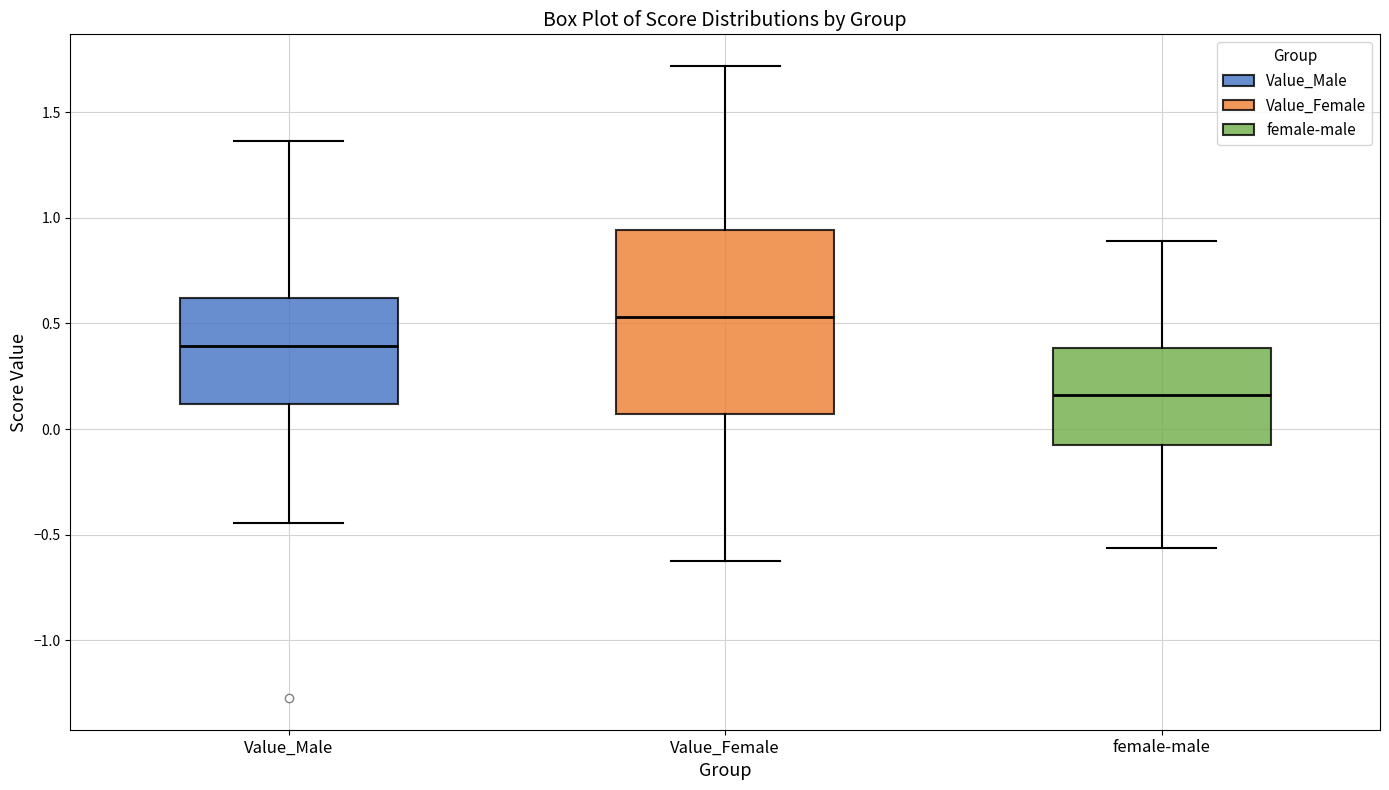

Where does the upper whisker of the box for Value_Female end on the y-axis? The values are not printed on the chart, so give them approximately, as read against the axis.

1.70